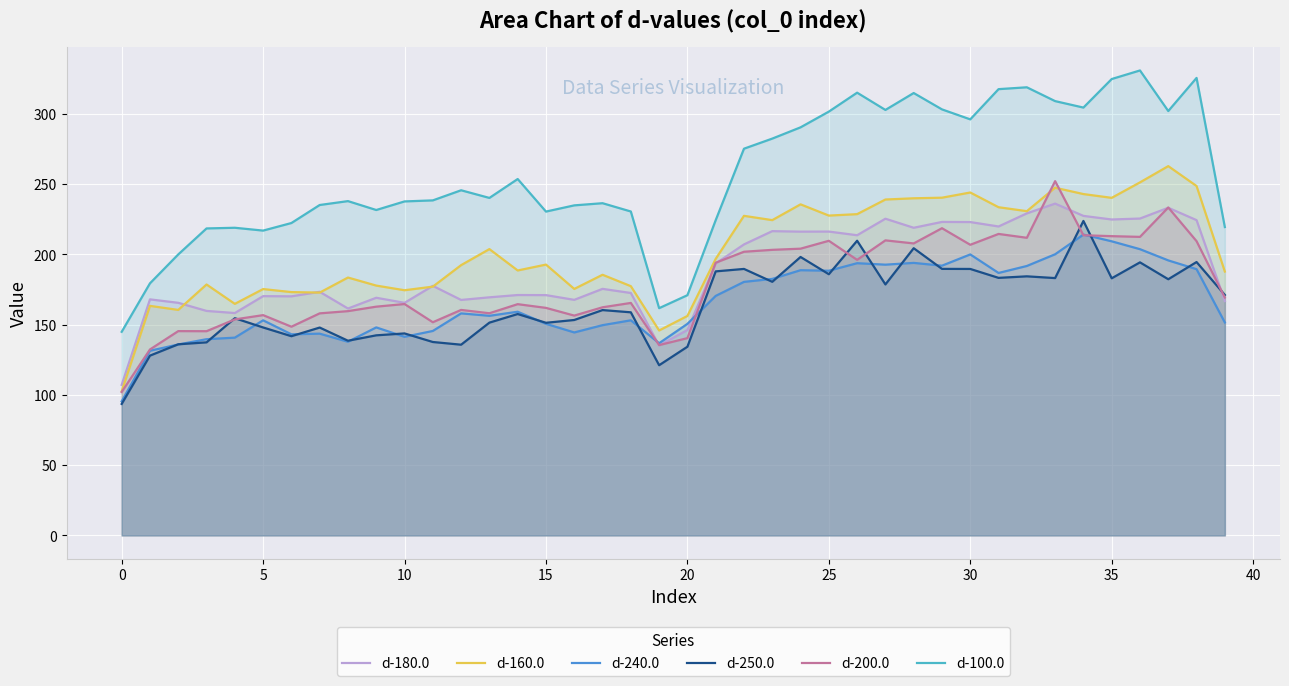

True or false: d-160.0 and d-250.0 cross at least once.

False